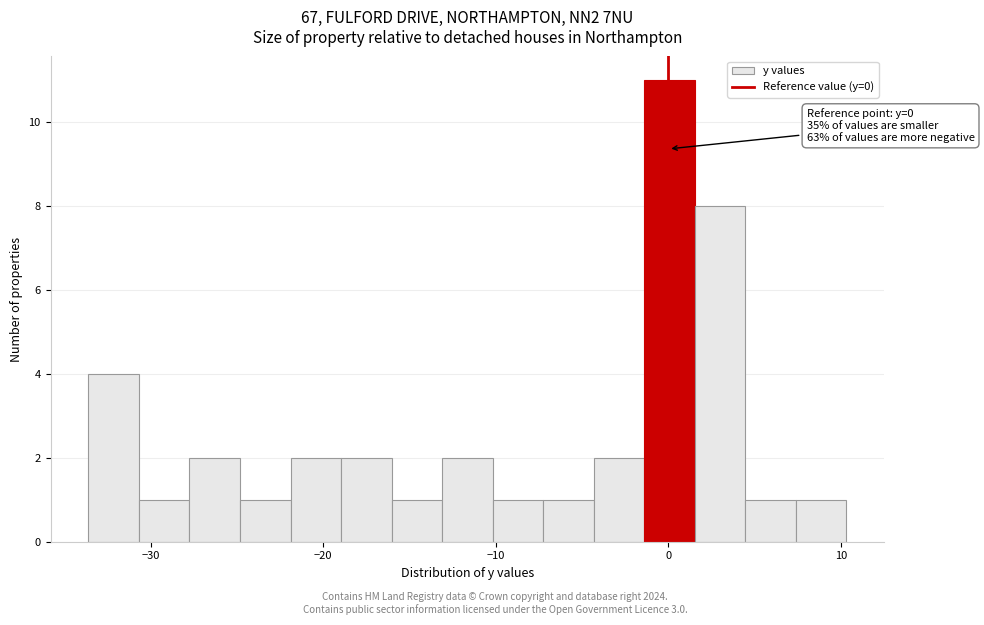

Read against the x-axis, roughly where is the centre of the tallest bar?

0